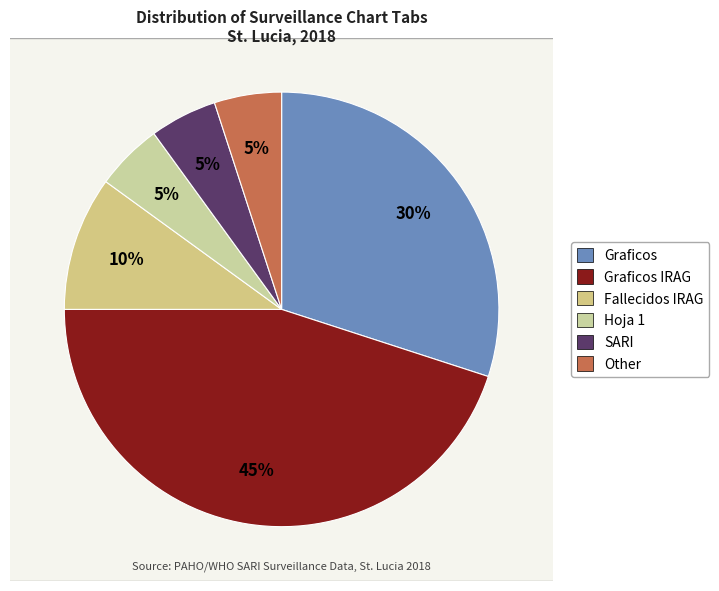

How many slices are in this pie chart?

6